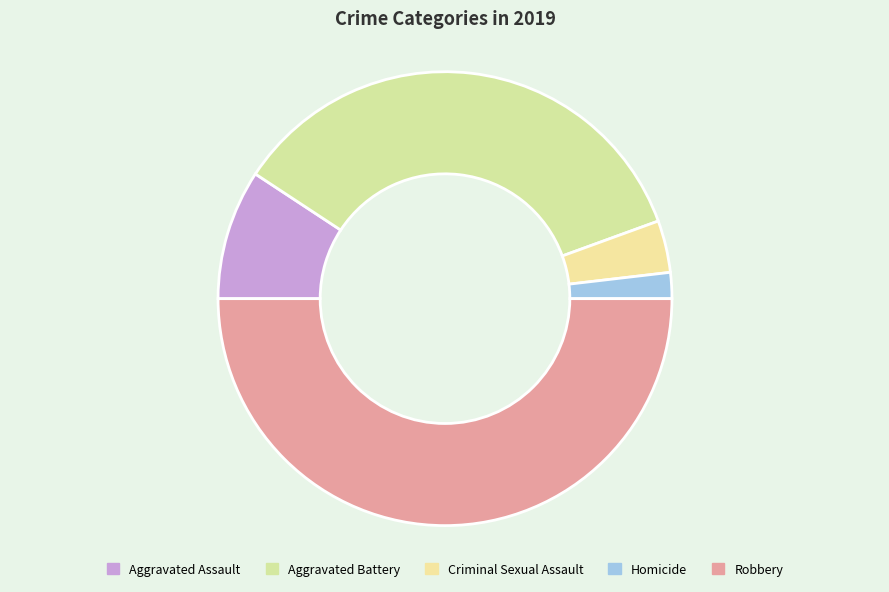

How many segments does this pie chart have?

5